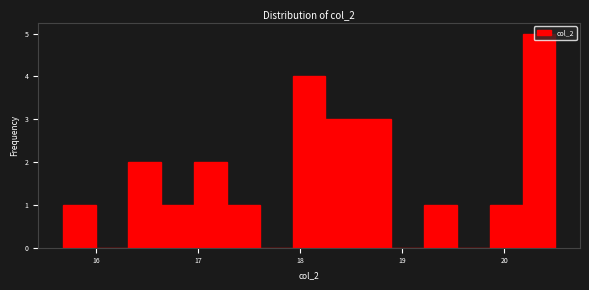

Read against the x-axis, roughly where is the centre of the tallest bar?

20.3